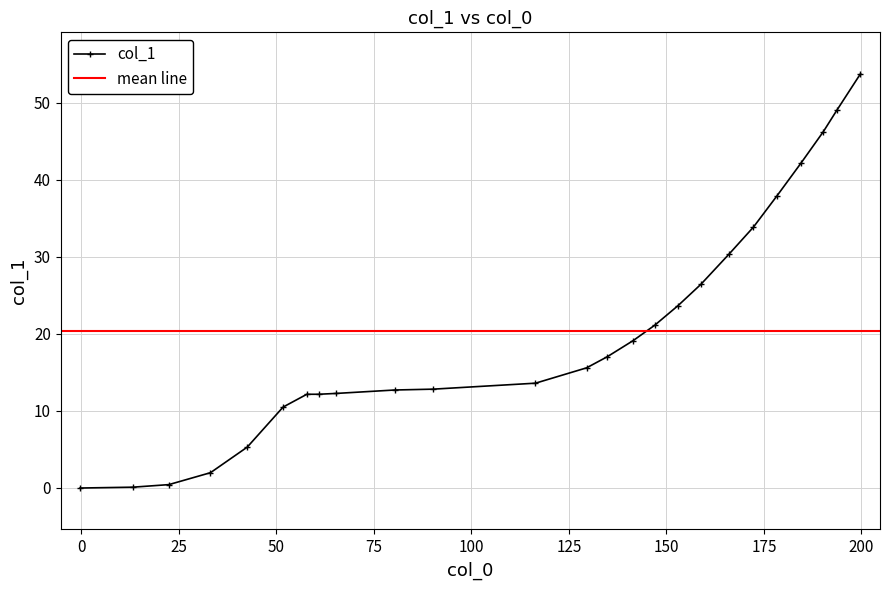

Reading left to right, what are all the values shown in this chart?

-0.0	0.1	0.4	2.0	5.3	10.5	12.1	12.1	12.3	12.7	12.8	13.6	15.6	17.0	19.1	21.1	23.7	26.4	30.3	33.8	37.9	42.1	46.2	49.0	53.7